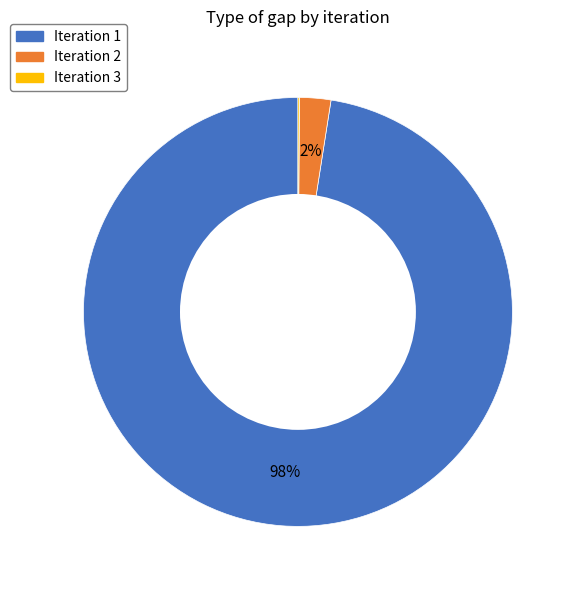

Which category has the biggest portion of the pie?

Iteration 1